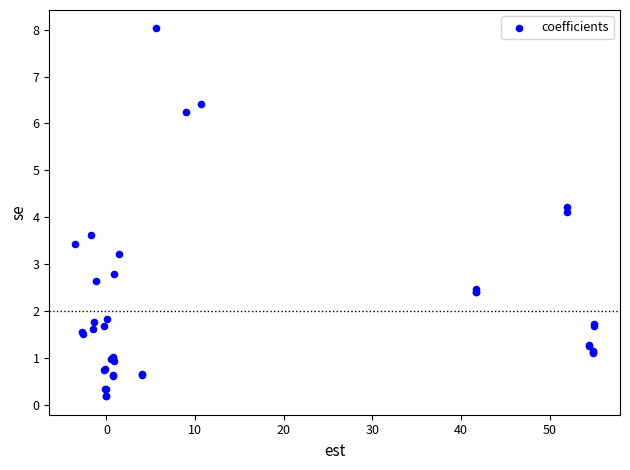

What Y value in the scatter plot is closest to 4?

4.1